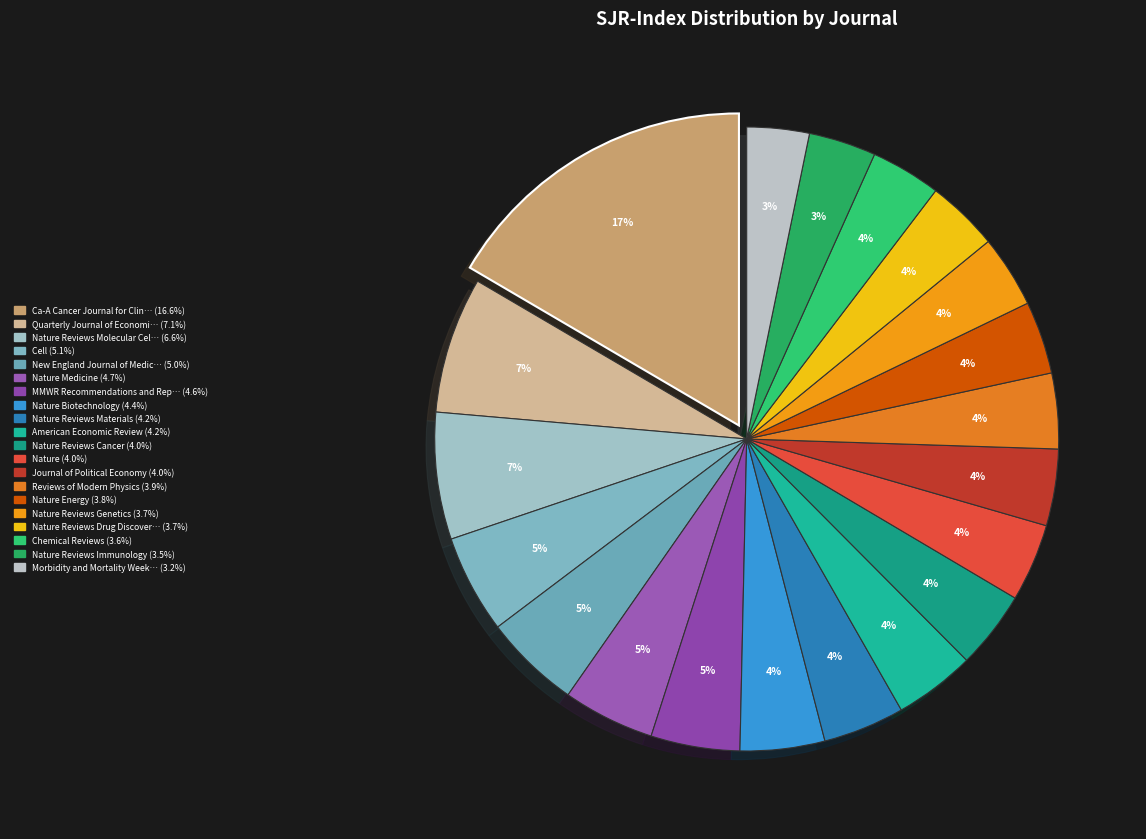

Count the number of slices in the pie.

20